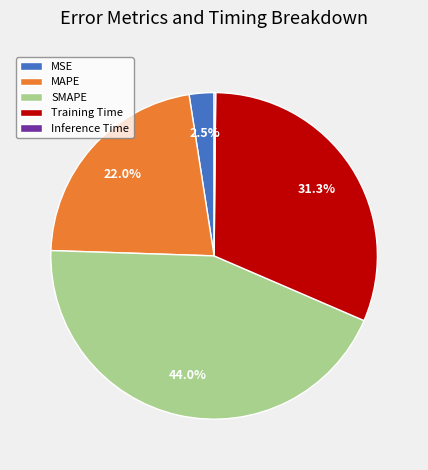

Which slice is the largest?

SMAPE